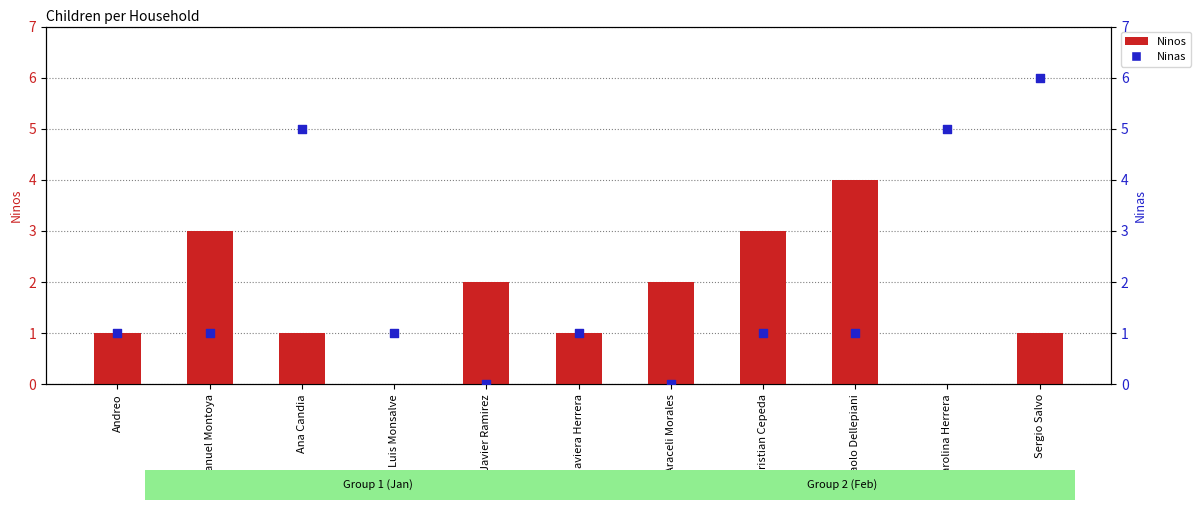

Which series has the largest Y range (max minus min)?

Ninas